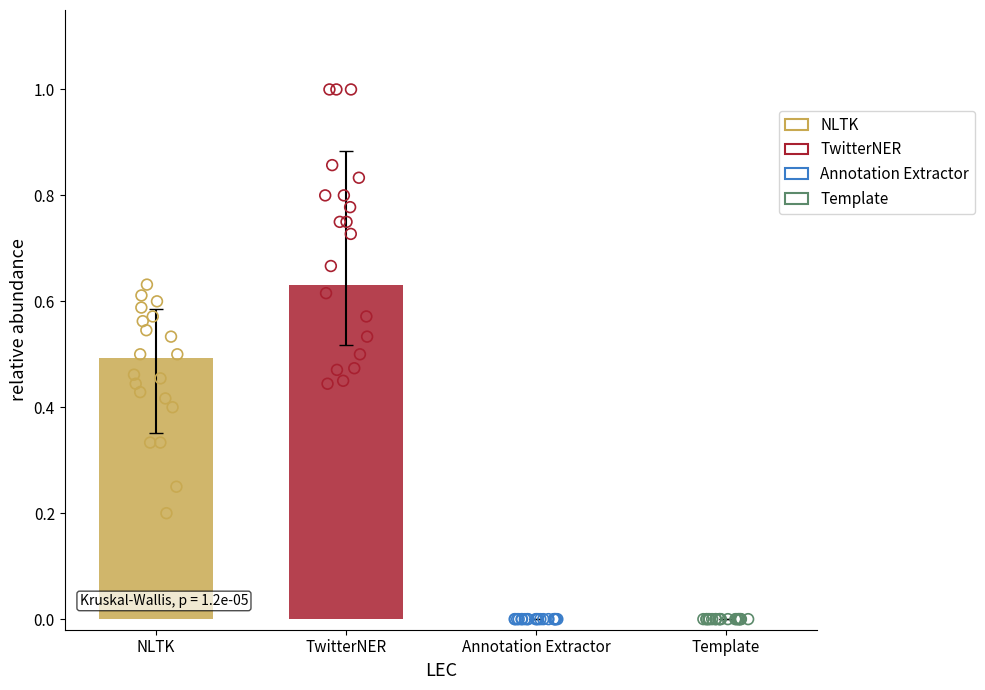

Which series reaches the minimum Y coordinate?

Annotation Extractor